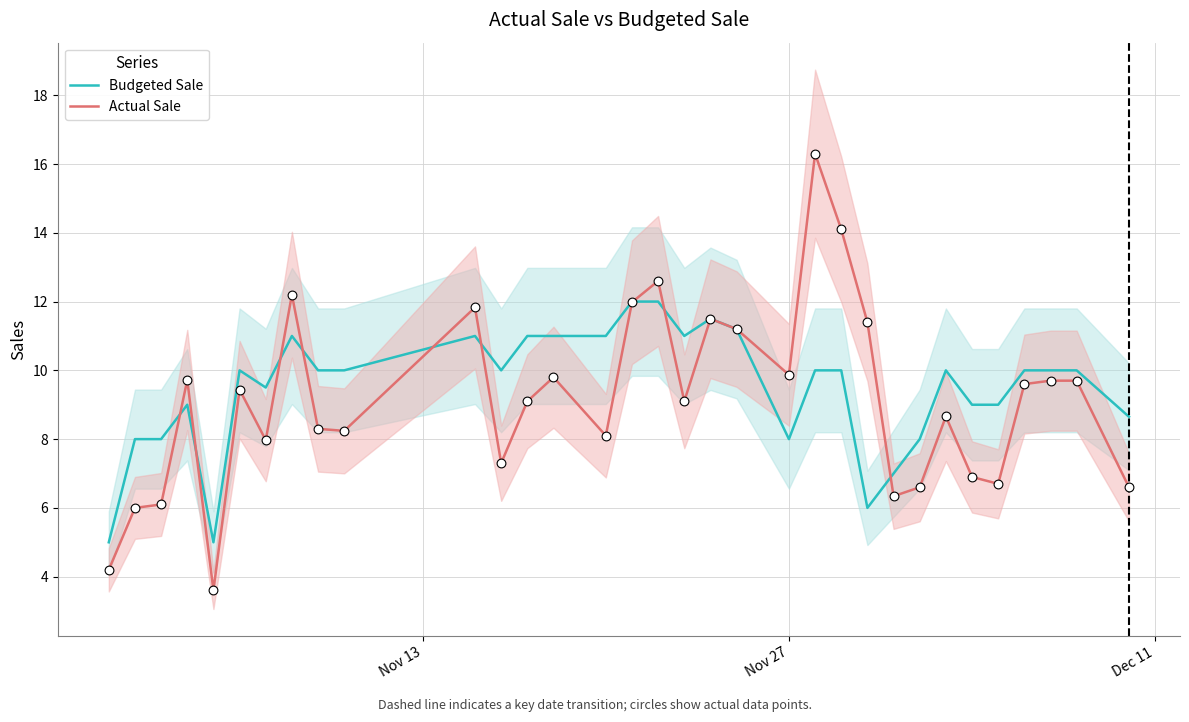

What are all the series names shown in the legend?

Budgeted Sale, Actual Sale